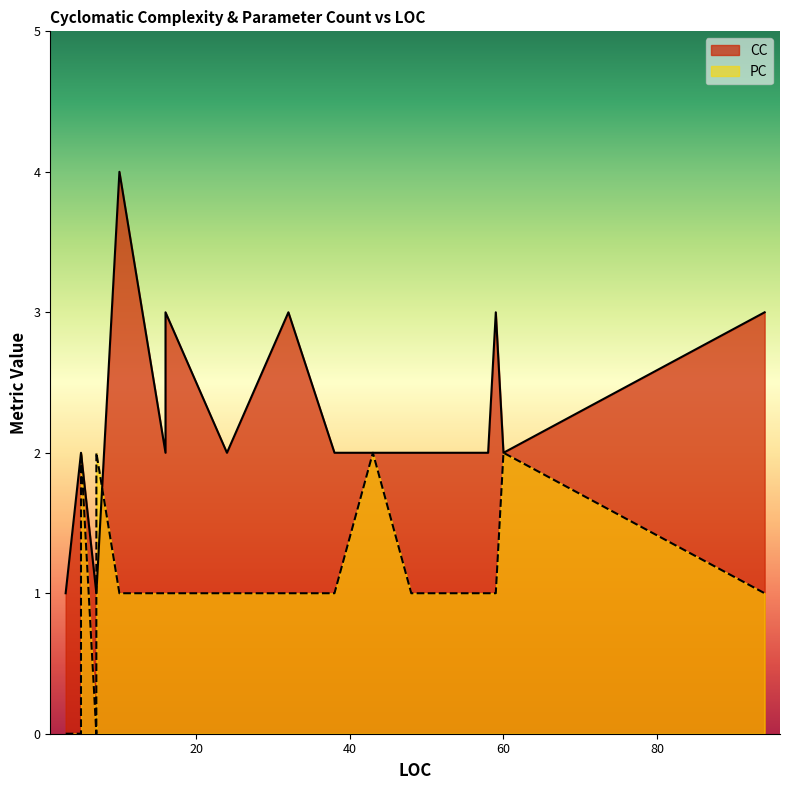

What is the sum of the CC values at 16 and 58?

5